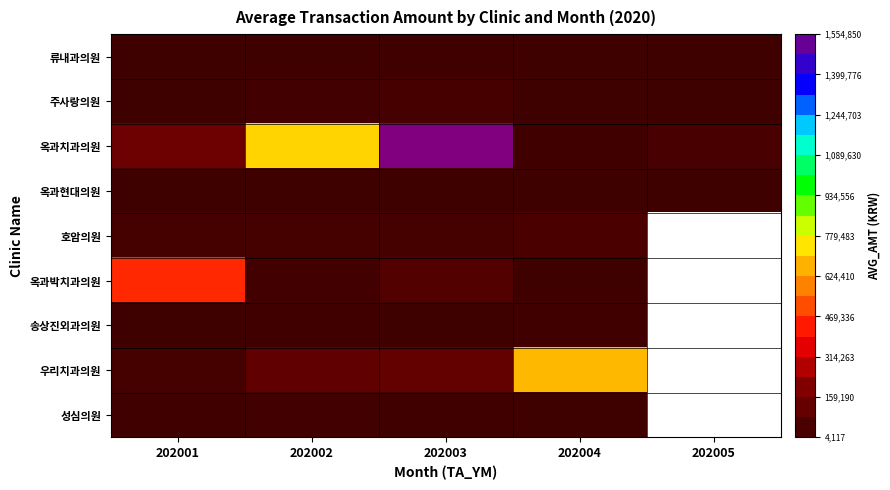

Is it true that 송상진외과의원 equals 8684.9 at 202004?

False